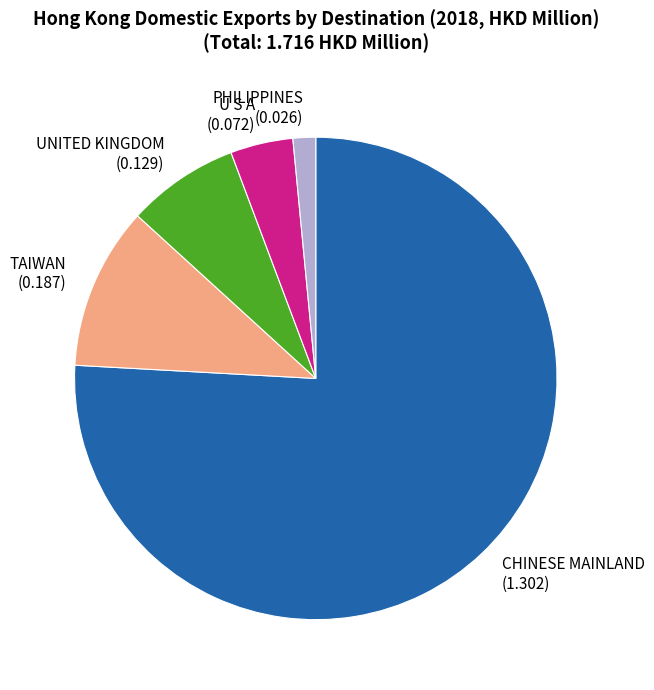

Count the number of slices in the pie.

5